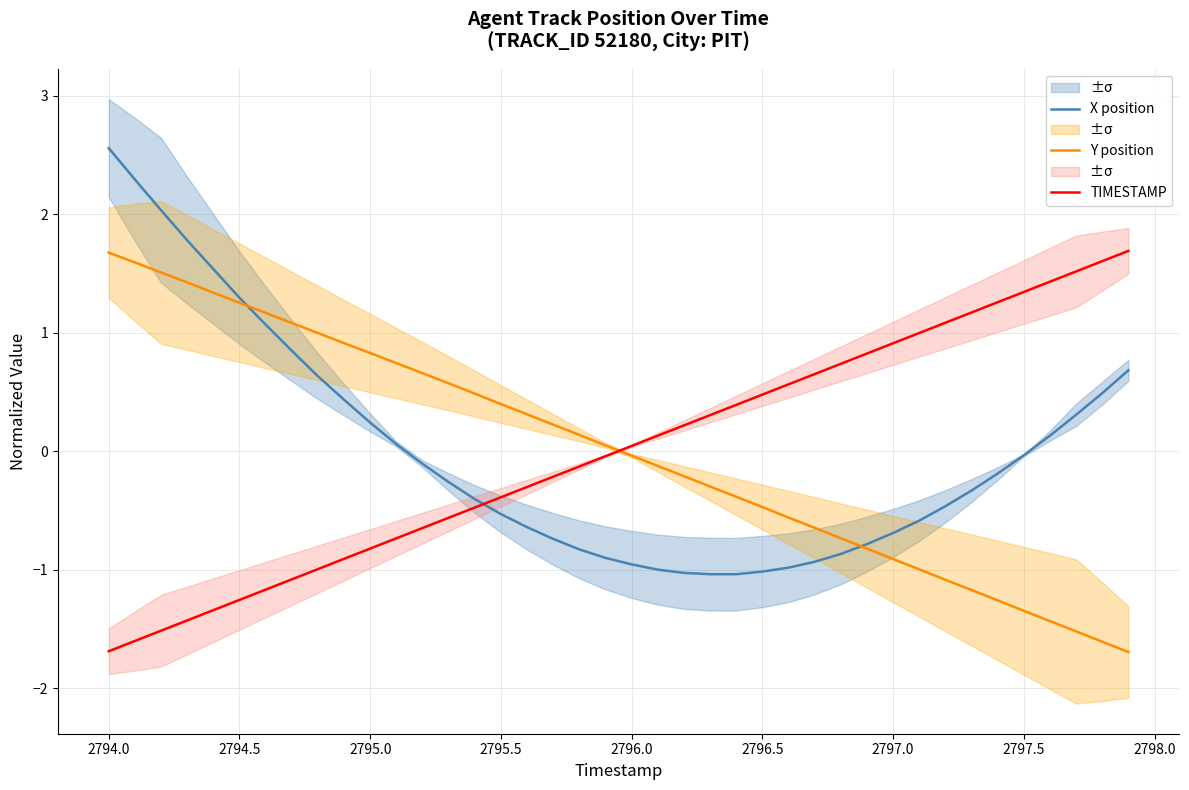

How many data points in Y position are less than 0?

20